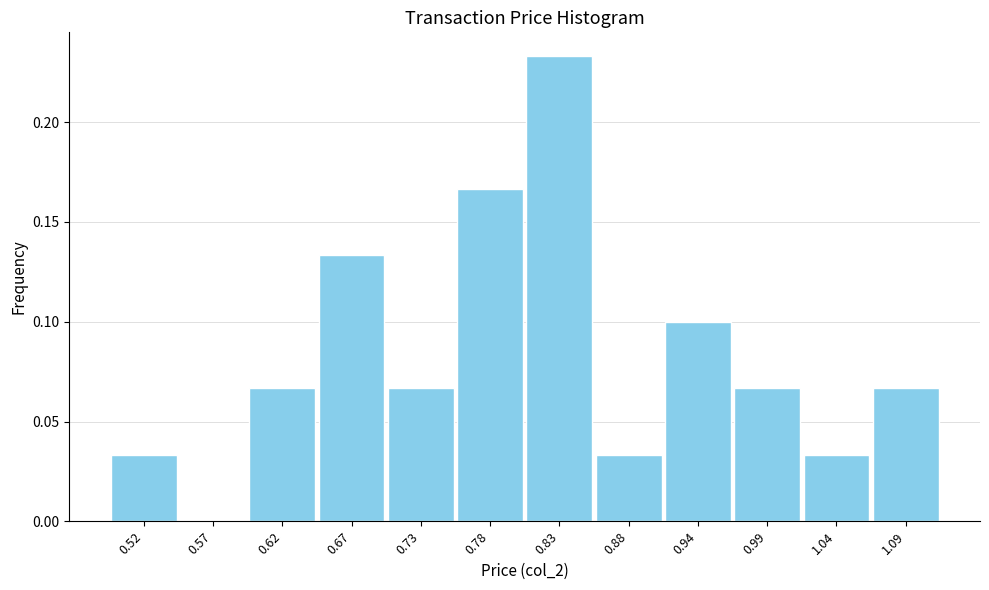

Reading left to right, list every bar in this chart as the range it spans on the x-axis followed by its height. Neither the bar edges nor the heights are printed on the chart, so give them approximately, as read against the axes.

0.49 to 0.54: 0.035
0.54 to 0.60: 0
0.60 to 0.65: 0.065
0.65 to 0.70: 0.135
0.70 to 0.75: 0.065
0.75 to 0.81: 0.165
0.81 to 0.86: 0.235
0.86 to 0.91: 0.035
0.91 to 0.96: 0.100
0.96 to 1.02: 0.065
1.02 to 1.07: 0.035
1.07 to 1.12: 0.065